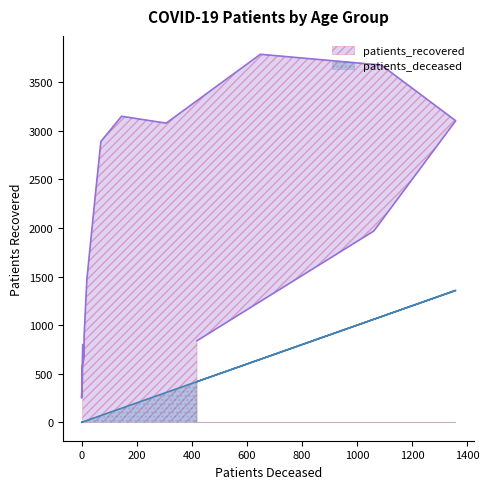

Which series has the largest total across all categories?

patients_recovered